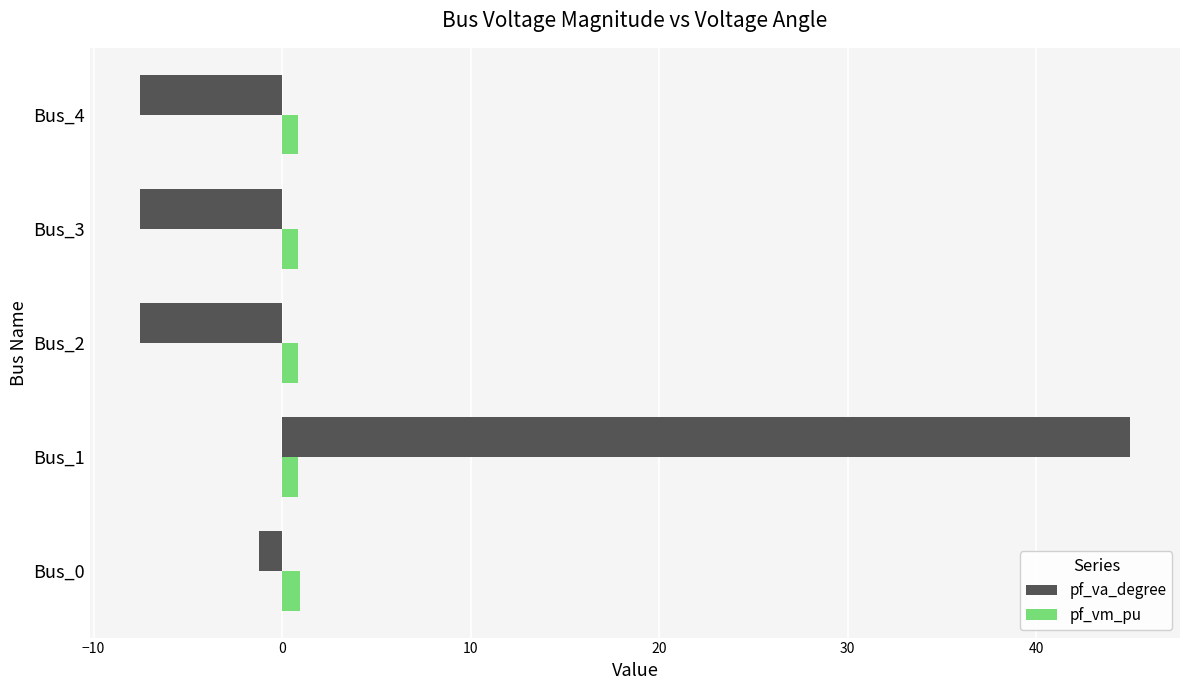

What is the sum of all pf_vm_pu values?

4.3